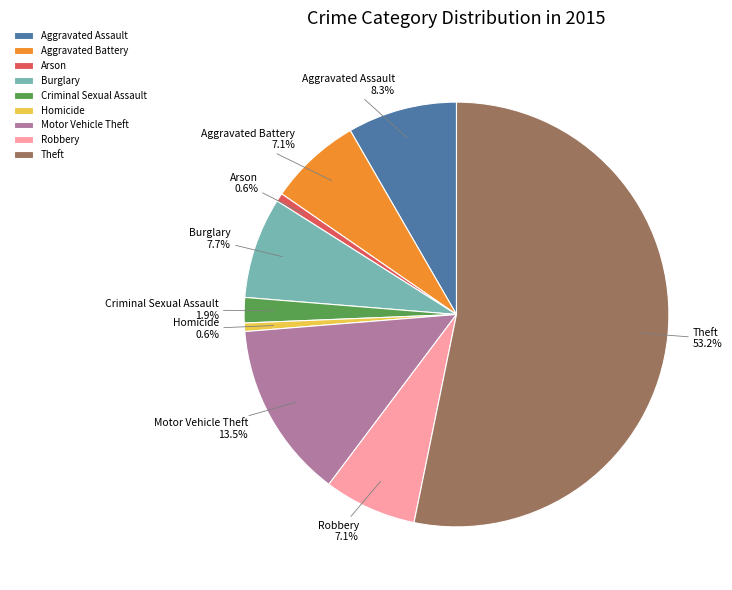

True or false: Aggravated Assault accounts for 1% of the total.

False